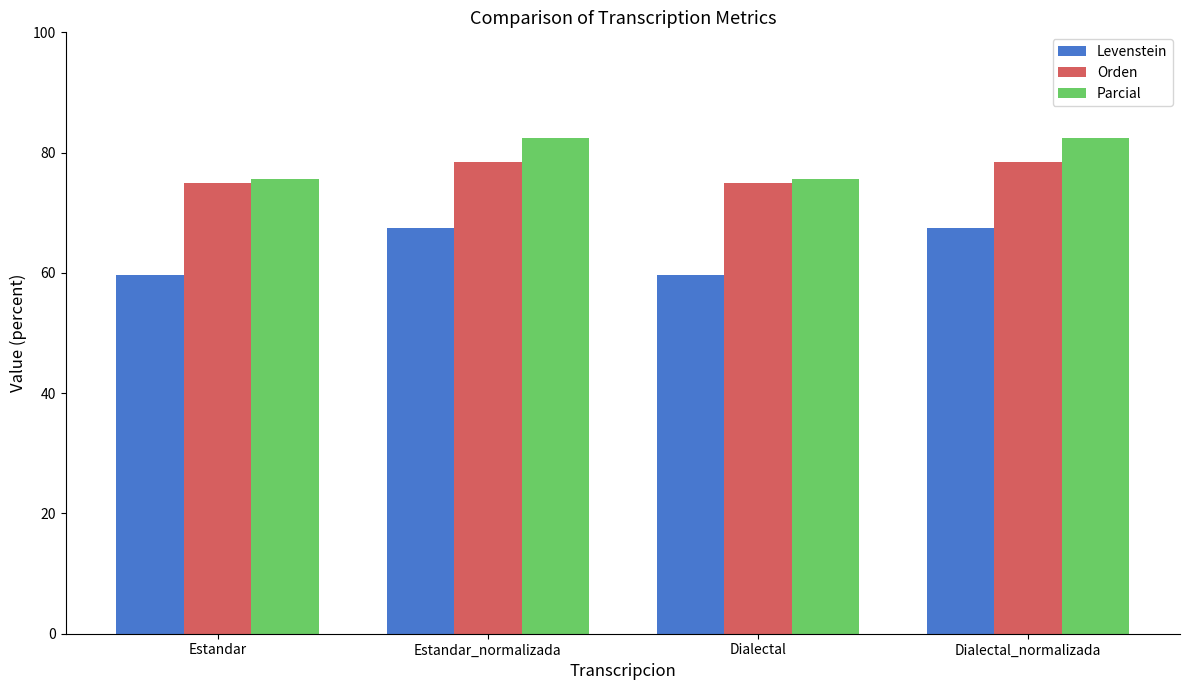

What is the difference between the Parcial values at Dialectal and Estandar_normalizada?

6.7